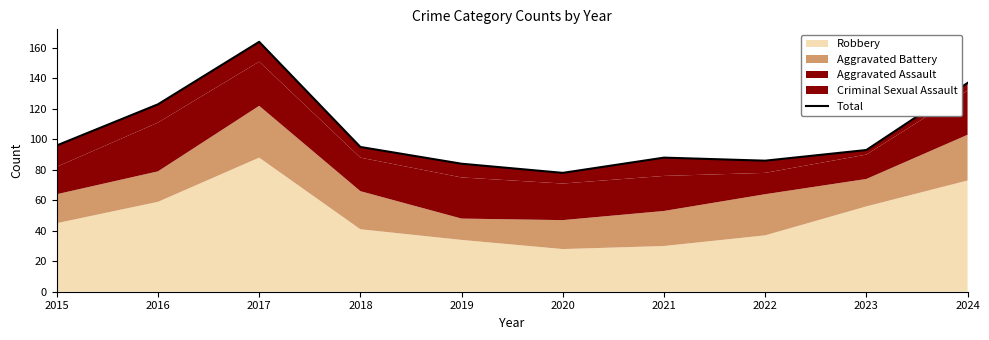

Is it true that the value at 2021 is 88?

True